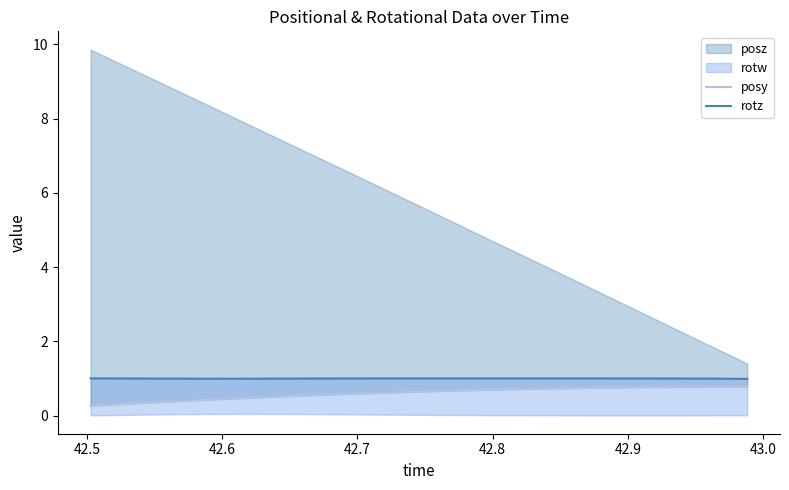

True or false: rotz and posy cross at least once.

False